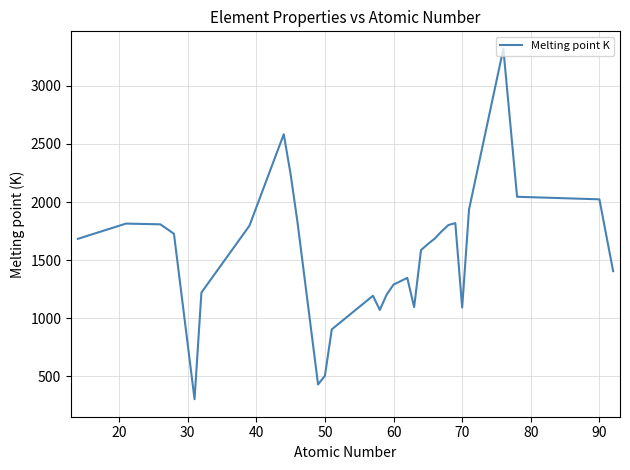

What is the difference between the maximum and minimum values?

3015.2